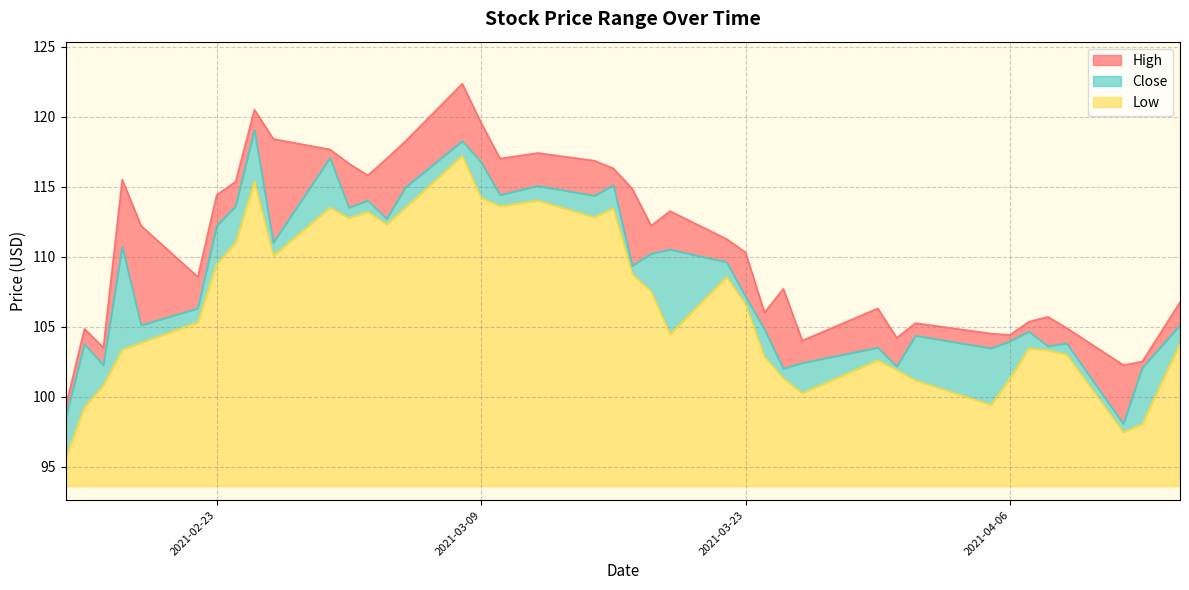

What is the difference between the Close values at 2021-02-22 and 2021-03-02?

7.2